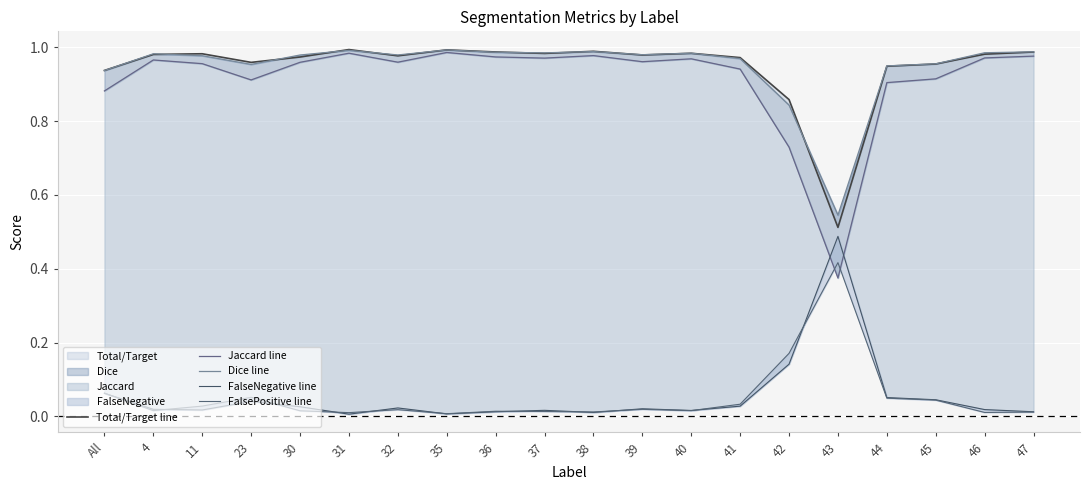

What position from the left is 23?

4